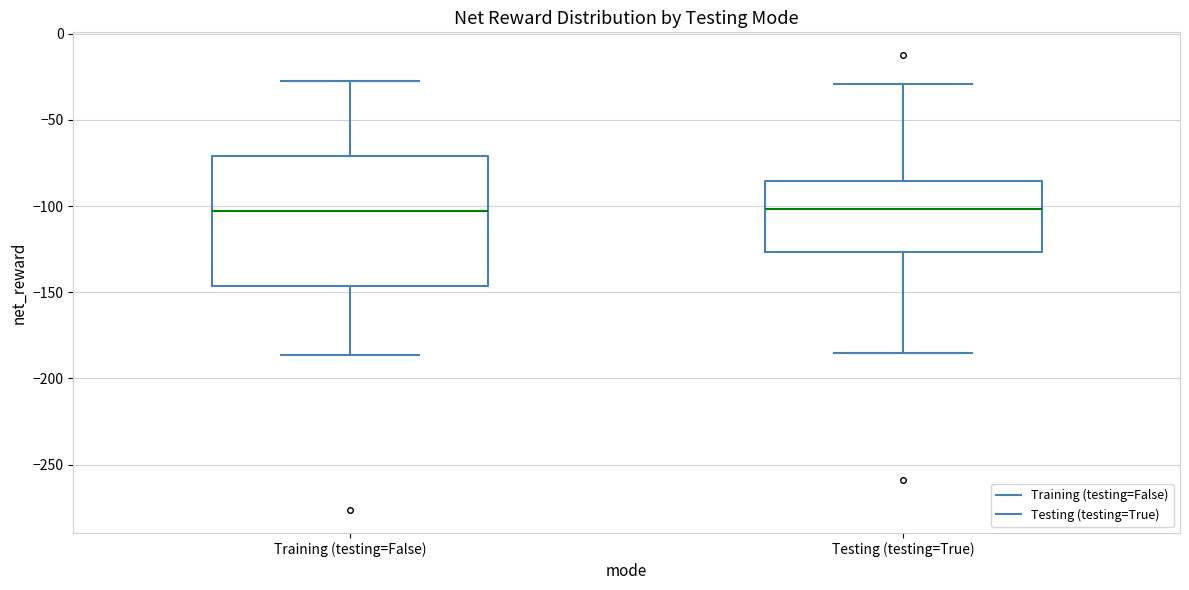

Reading left to right, read every box against the y-axis: the position of its median line, the range the box covers, and the ends of its whiskers. The values are not printed on the chart, so give them approximately, as read against the axis.

Training (testing=False): median -105, box -145 to -70, whiskers -185 to -25
Testing (testing=True): median -100, box -125 to -85, whiskers -185 to -30